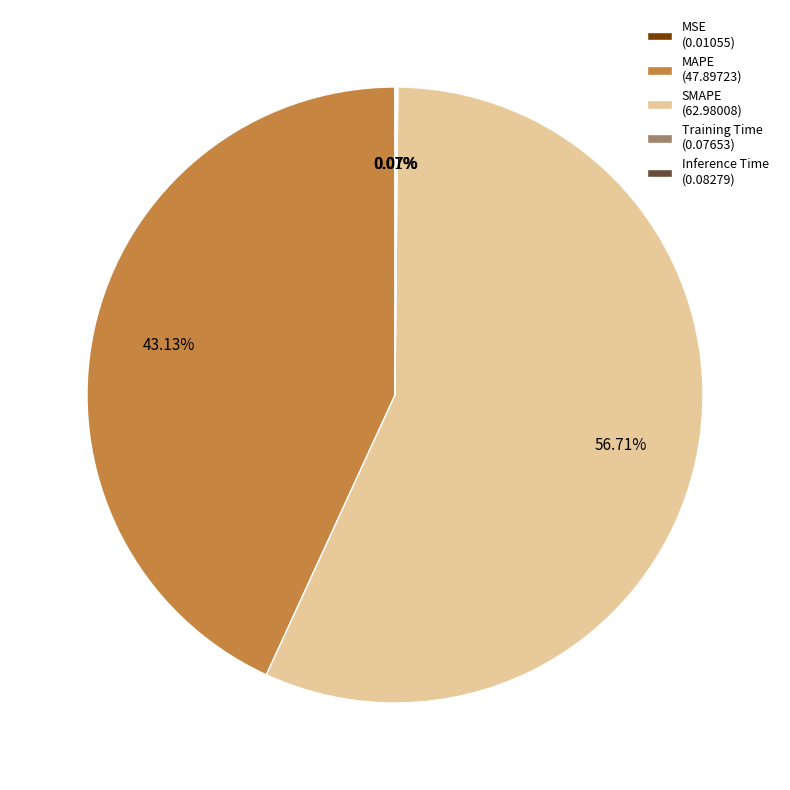

Does SMAPE (62.98008) account for over 50% of the chart?

Yes